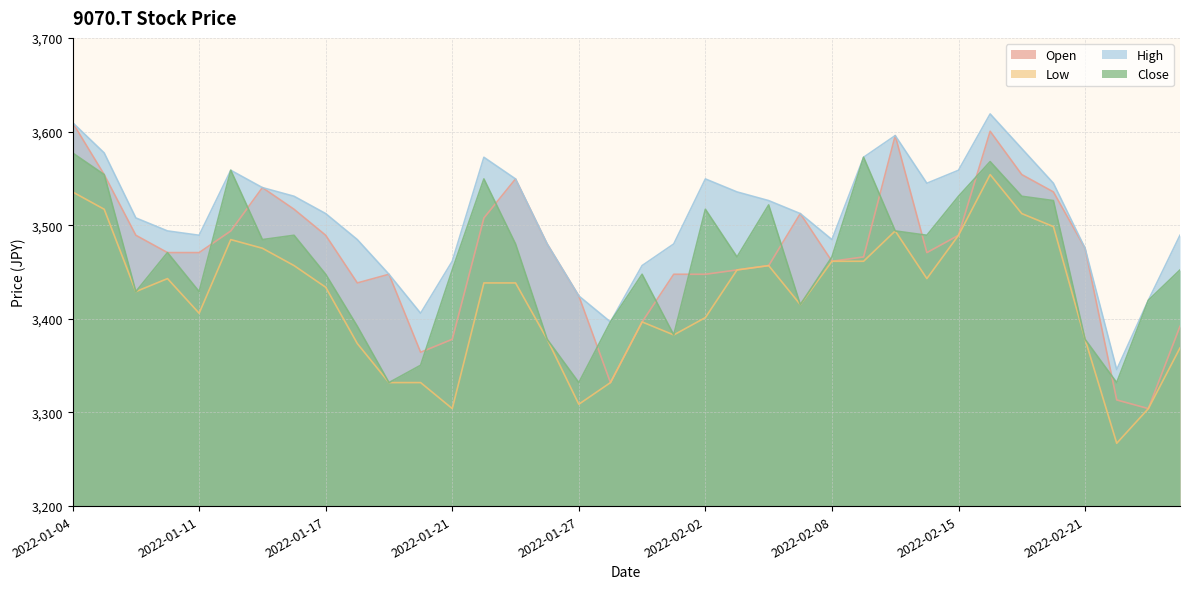

The value of High at 2022-01-20 is 3405.9. True or false?

True